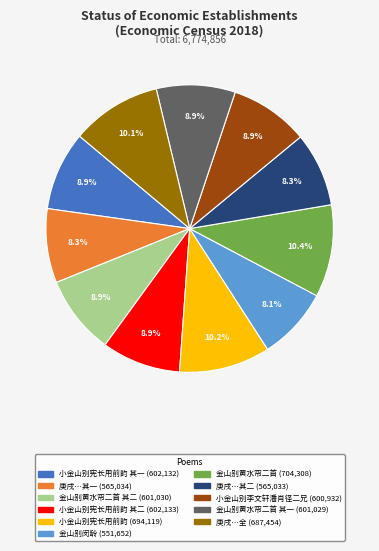

Is there any slice that represents more than half of the pie?

No